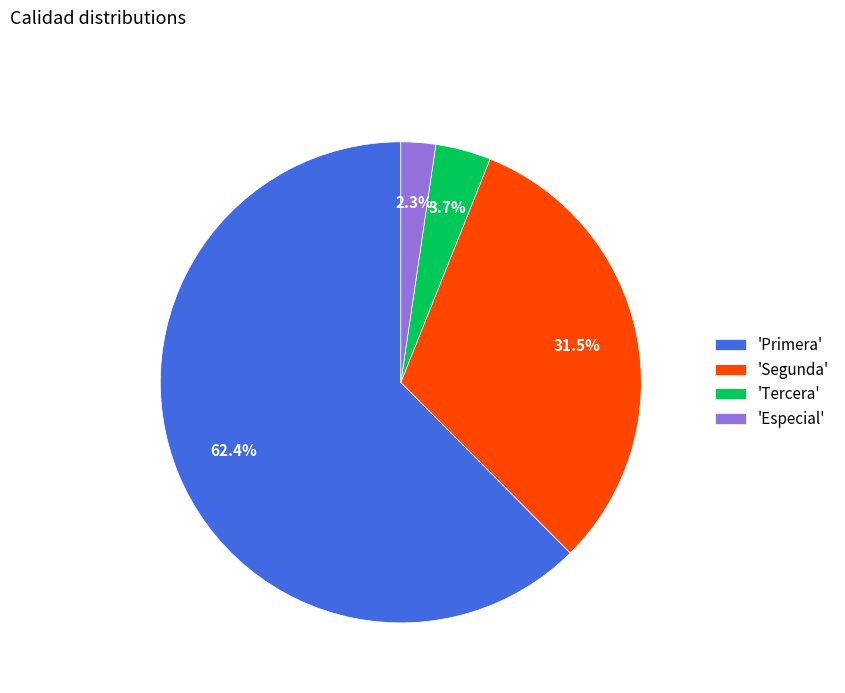

Between 'Primera' and 'Tercera', which is larger?

'Primera'